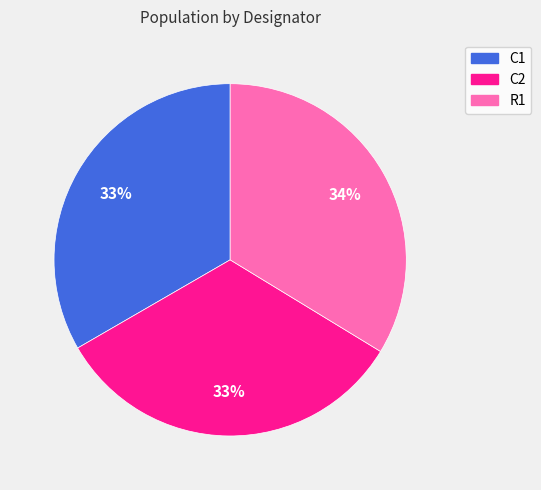

Approximately how many times larger is the value at R1 compared to C2?

1.0